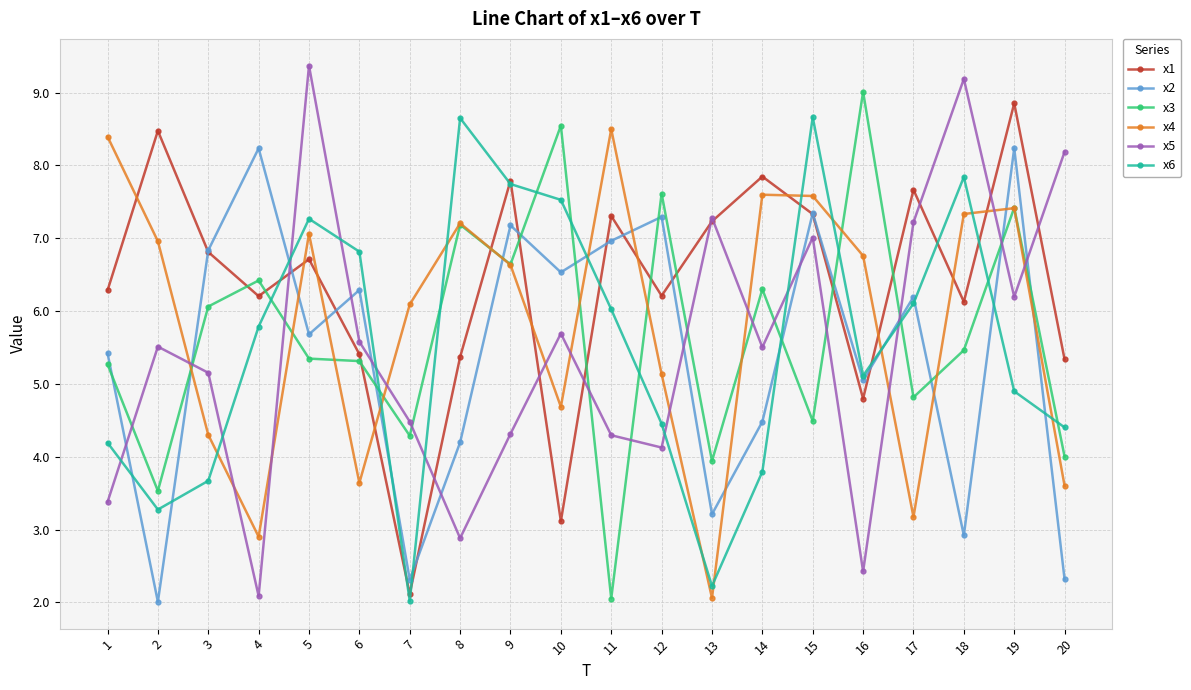

At how many categories does at least one series exceed 3?

20